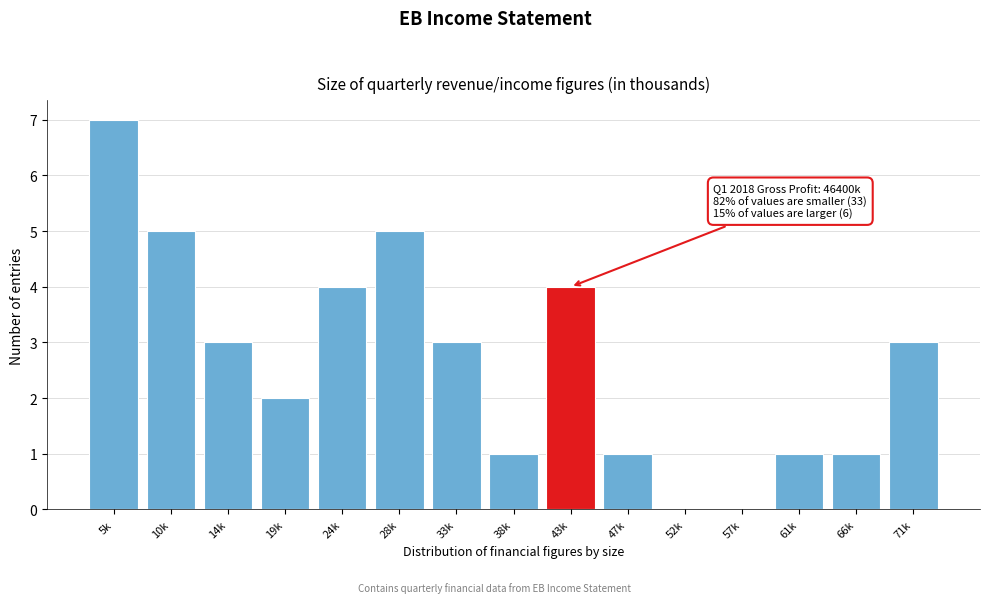

Reading right to left, extract all data points from this chart.

71k=3	66k=1	61k=1	57k=0	52k=0	47k=1	43k=4	38k=1	33k=3	28k=5	24k=4	19k=2	14k=3	10k=5	5k=7